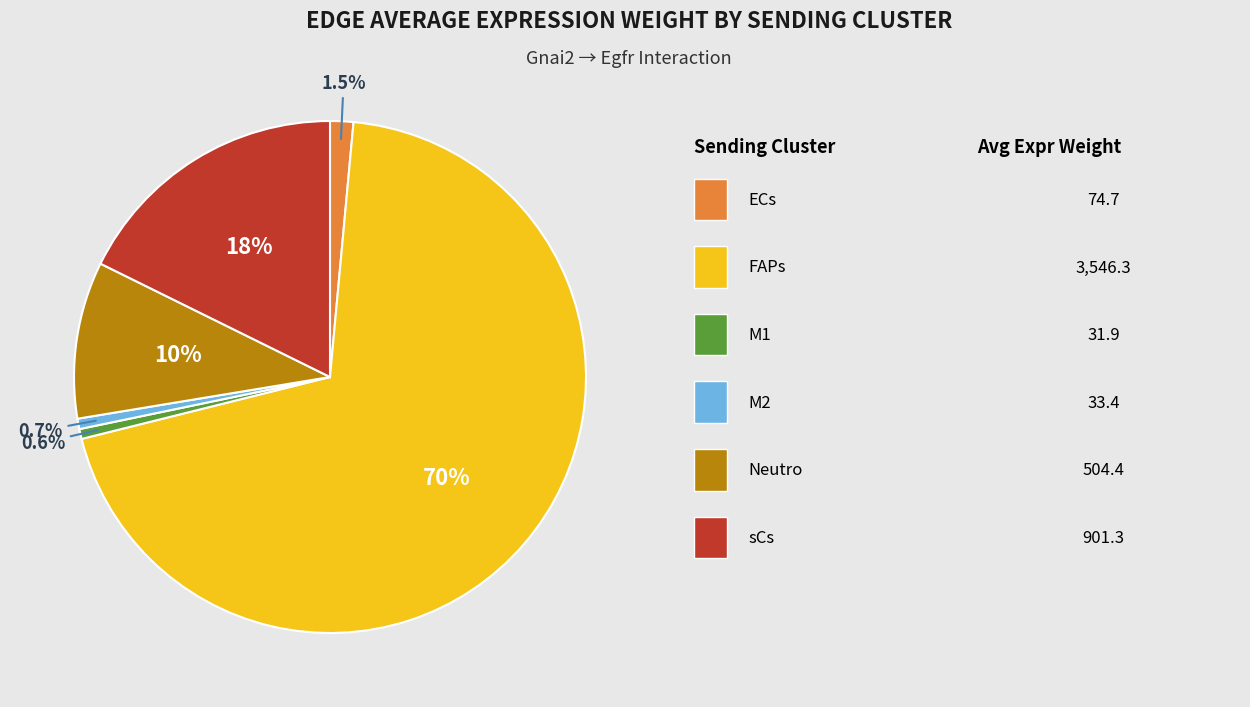

Rank the categories by value from highest to lowest.

FAPs, sCs, Neutro, ECs, M2, M1